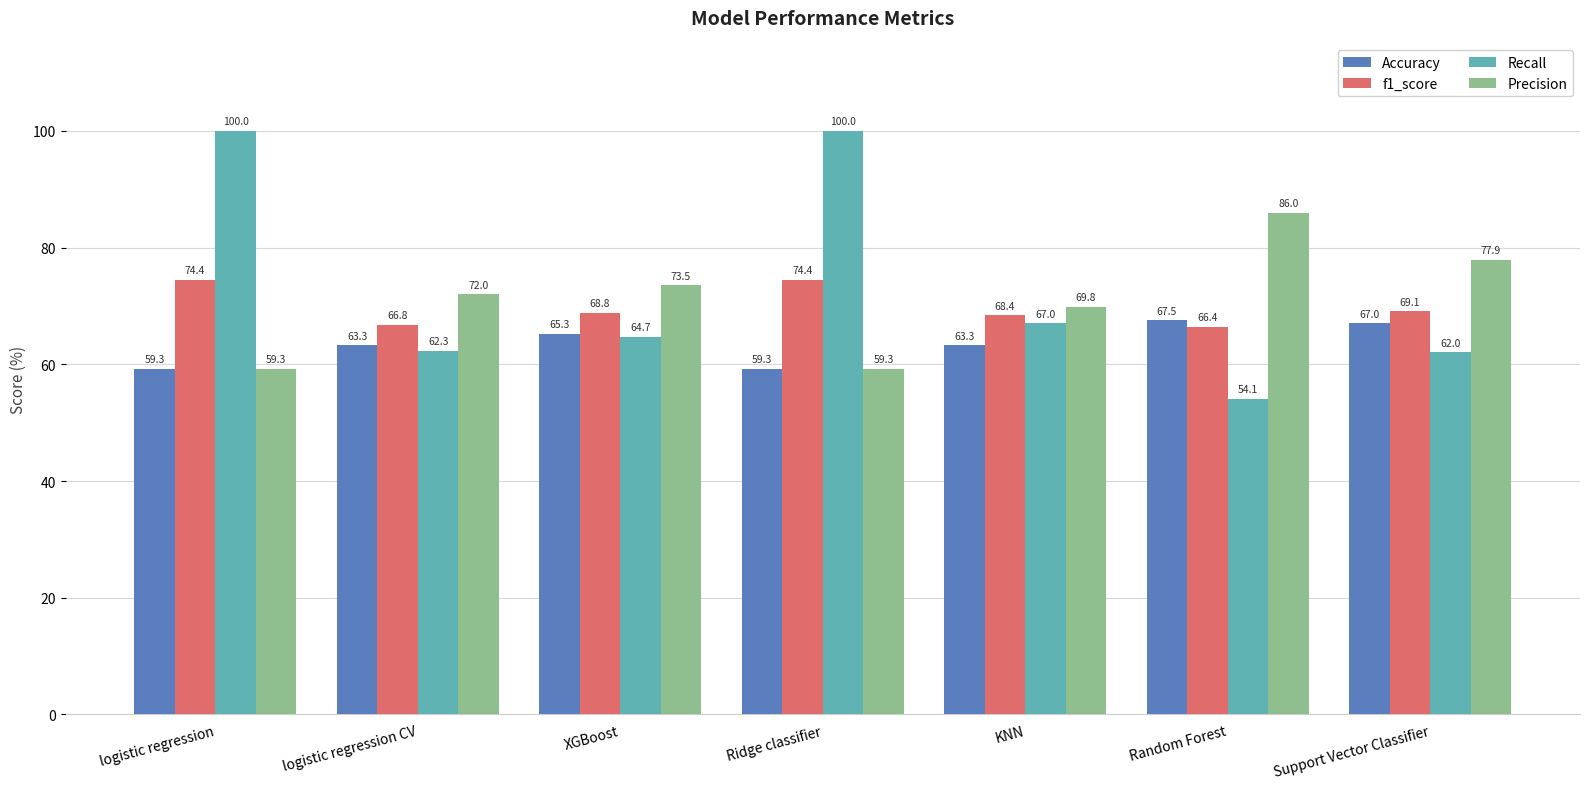

Where does the f1_score series first go above 68?

logistic regression